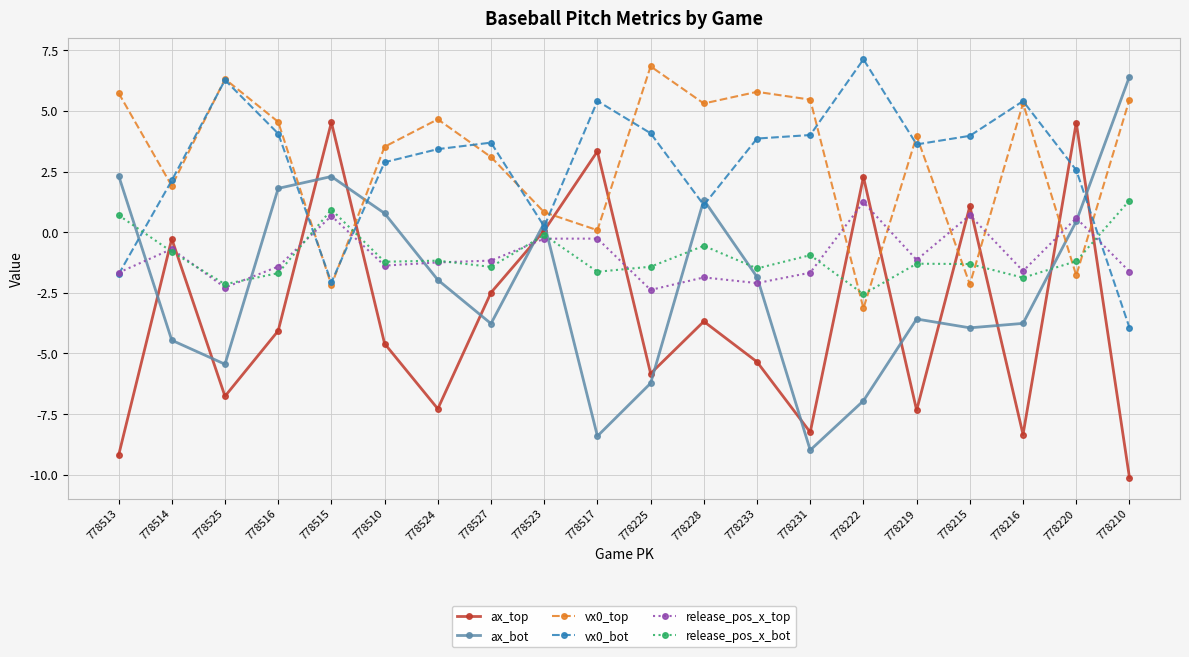

What is the difference between the vx0_bot values at 778523 and 778524?

3.2